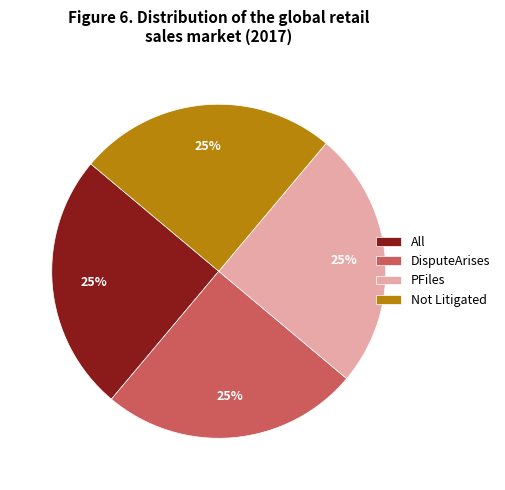

Approximately how many times larger is the value at All compared to PFiles?

1.0